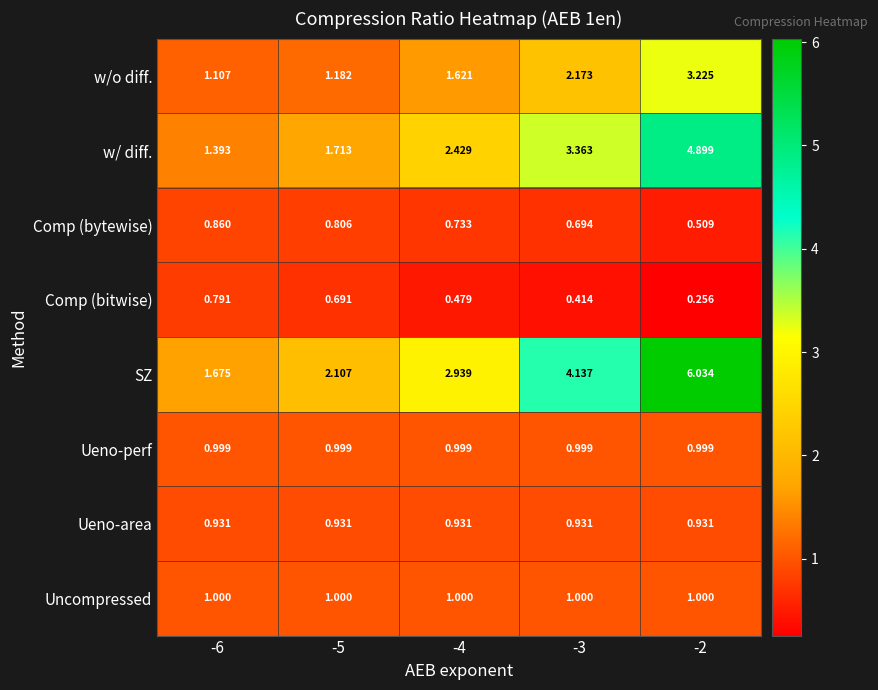

Which label corresponds to the smallest value in the chart?

-2